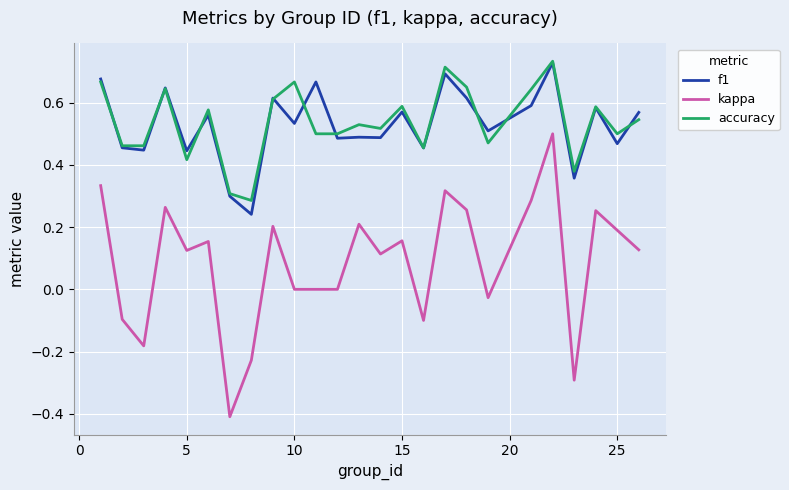

Is this an area chart (filled region under the line)?

No